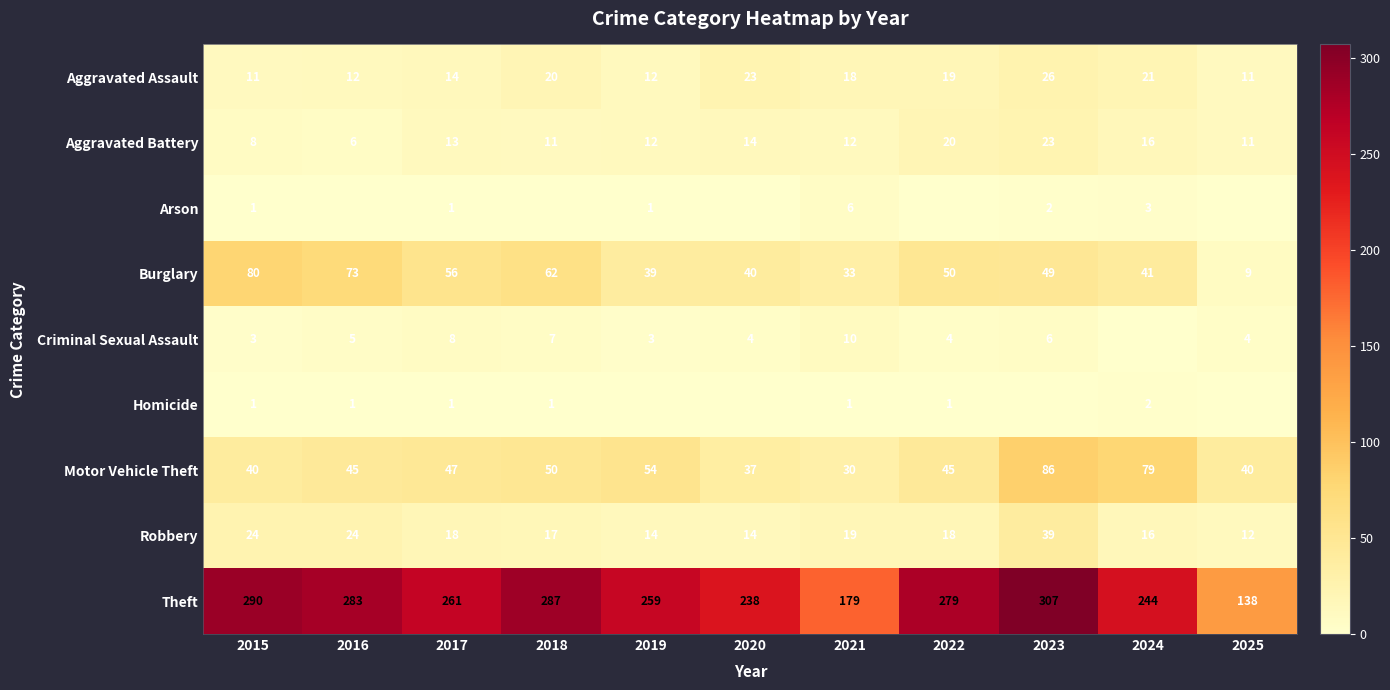

Is the value of Burglary at 2016 greater than the value of Motor Vehicle Theft at 2025?

Yes